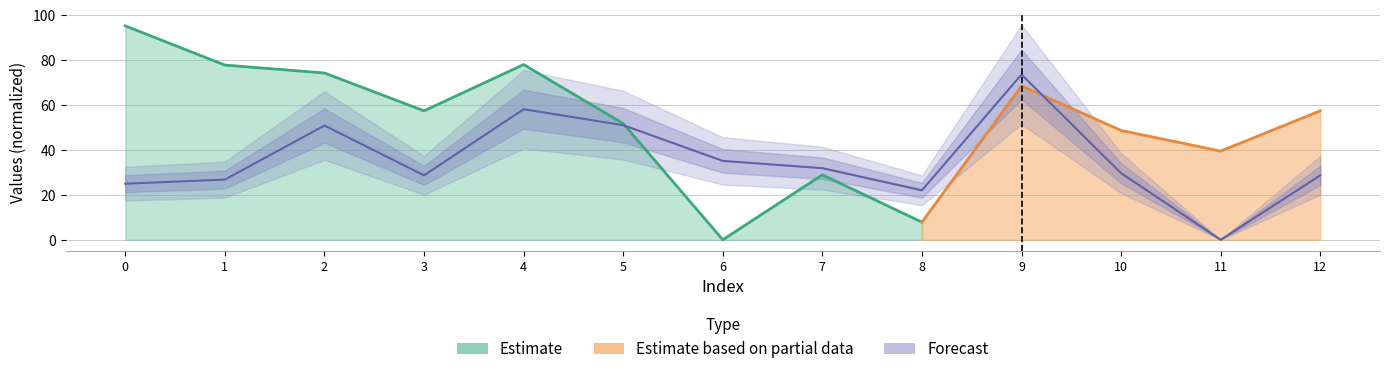

List the labels in order of value, smallest first.

11, 8, 0, 1, 3, 12, 10, 7, 6, 2, 5, 4, 9